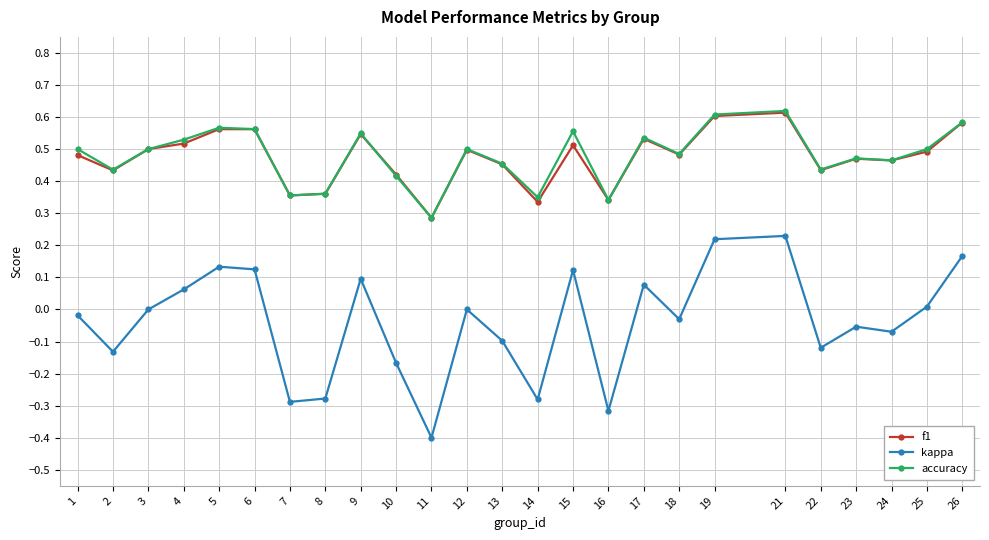

True or false: accuracy has a value of 0.3 at 1.

False